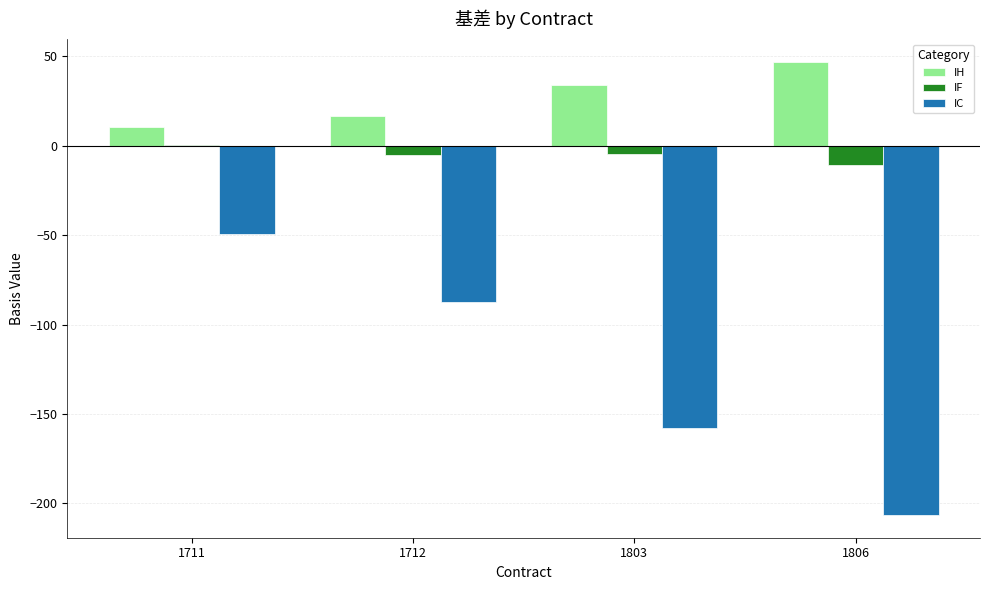

Between 1711 and 1803, which series saw the biggest shift?

IC